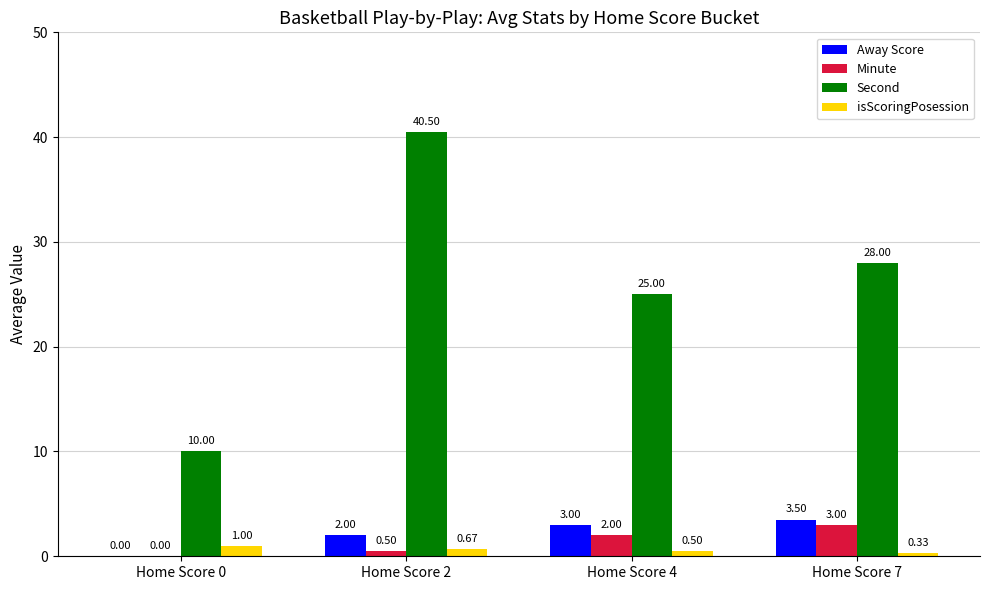

Count the number of categories in the chart.

4